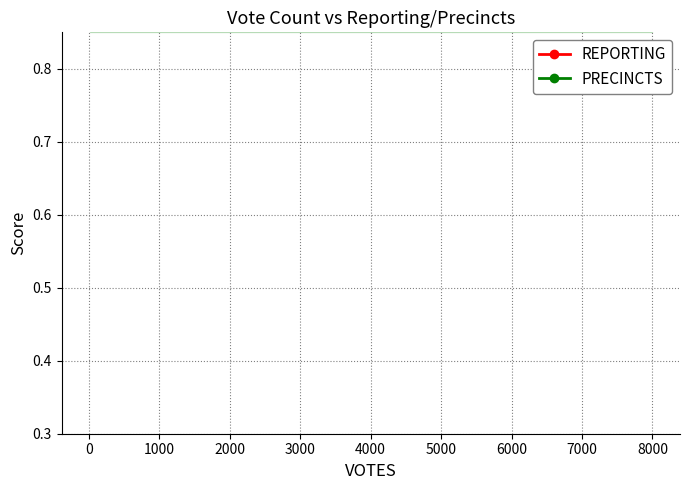

The value of PRECINCTS at 4000 is 0.9. True or false?

True